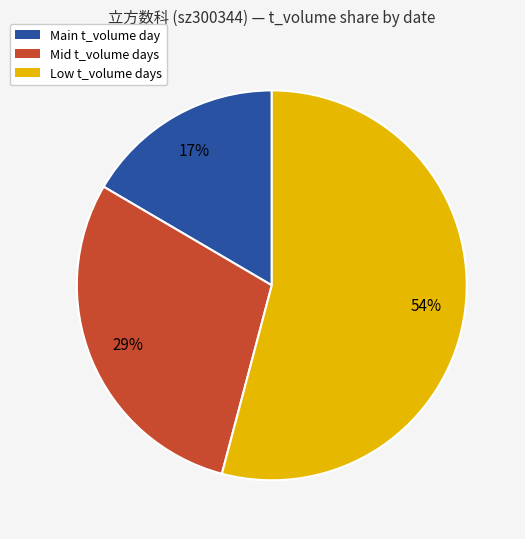

Is there a majority slice in this chart?

Yes